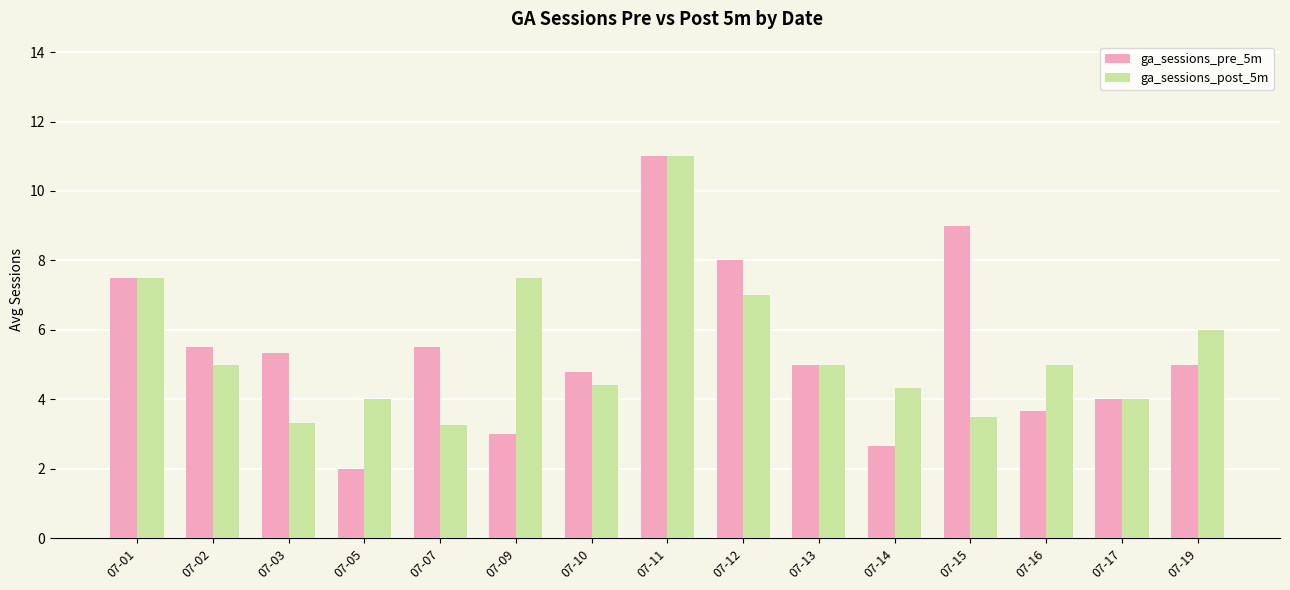

What is the difference between the second highest and second lowest values in the ga_sessions_post_5m series?

4.2